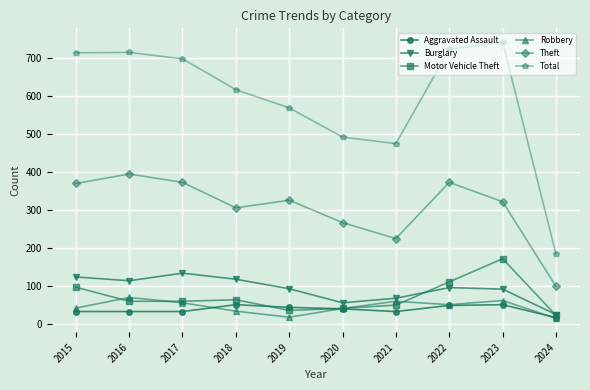

Is it true that Total equals 1073 at 2018?

False